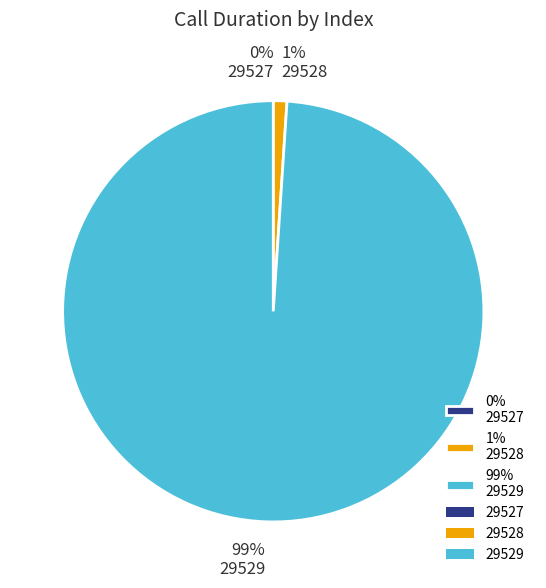

To the nearest percent, what is the combined percentage of 29529 and 29528?

100%